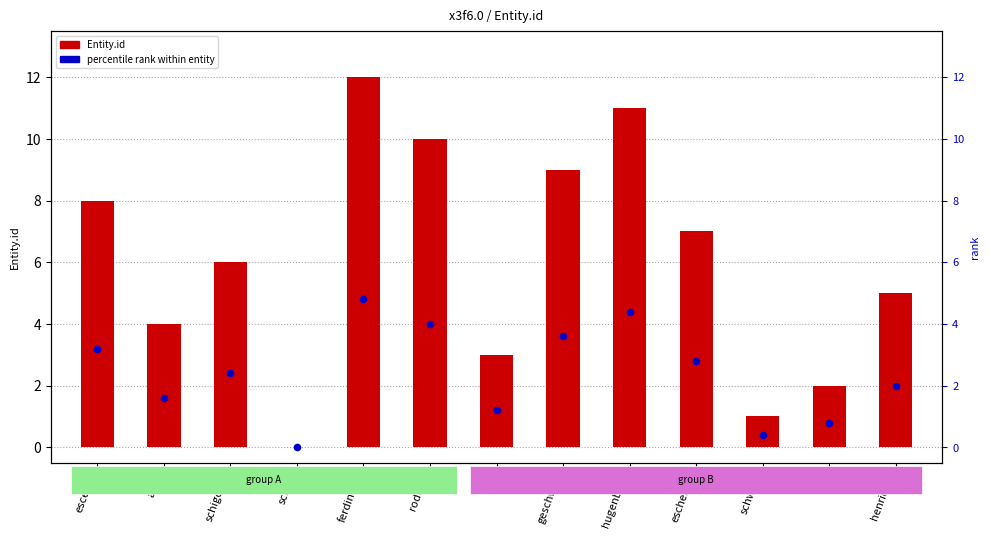

What is the total value across all series at alwa?

5.6